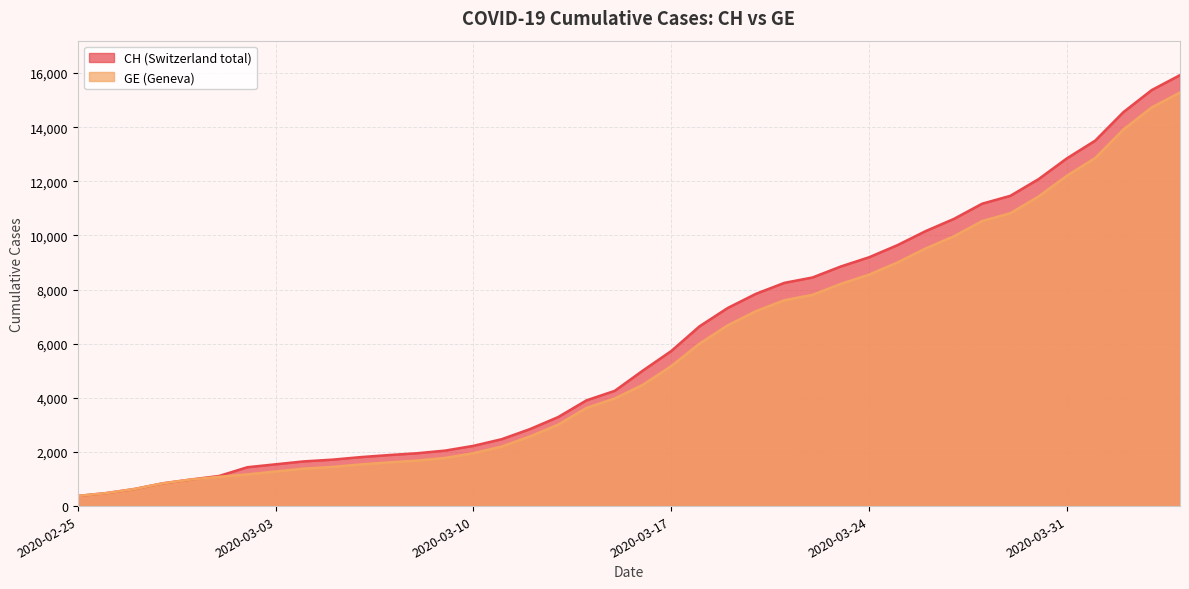

Is it true that CH equals 630 at 2020-02-27?

True